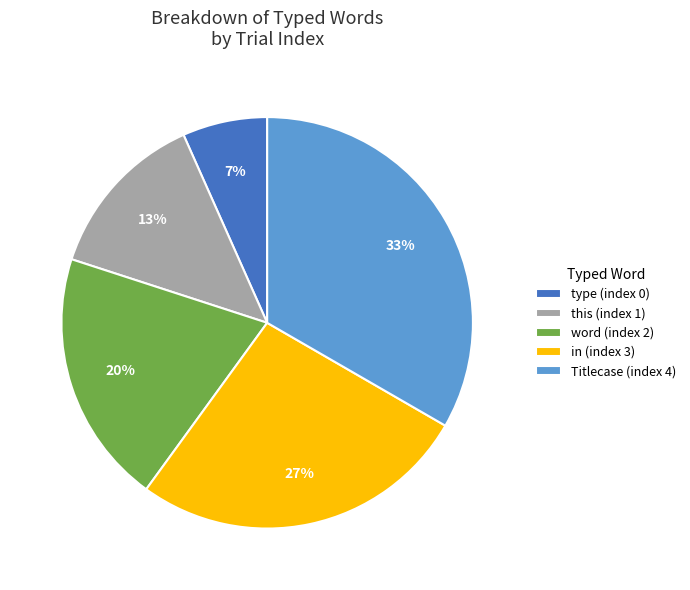

Which has a higher value, word (index 2) or in (index 3)?

in (index 3)